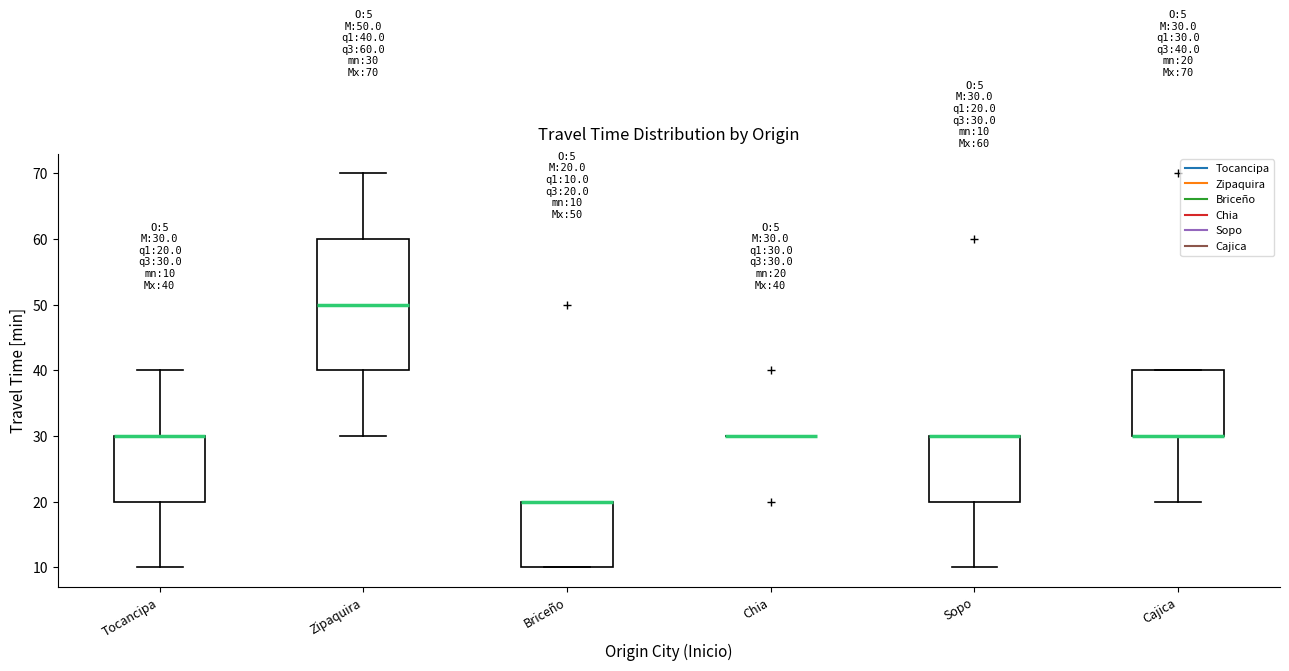

Which box is the tallest, from its lower edge to its upper edge?

Zipaquira